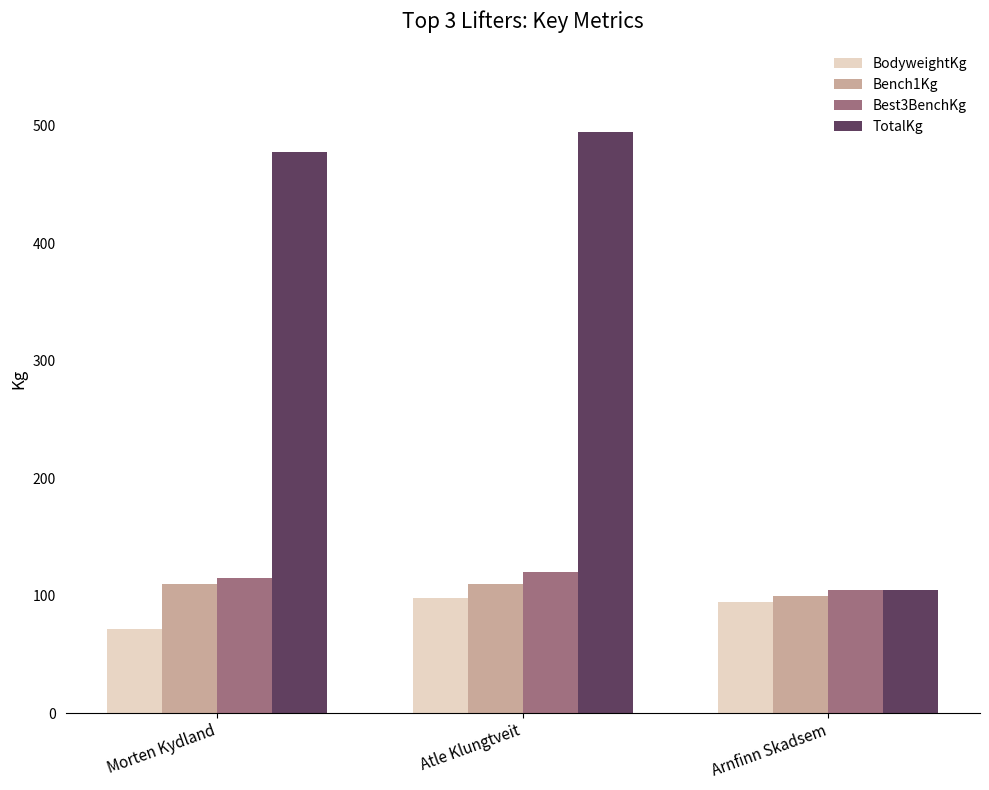

What is the label of the 1st bar from the right?

Arnfinn Skadsem